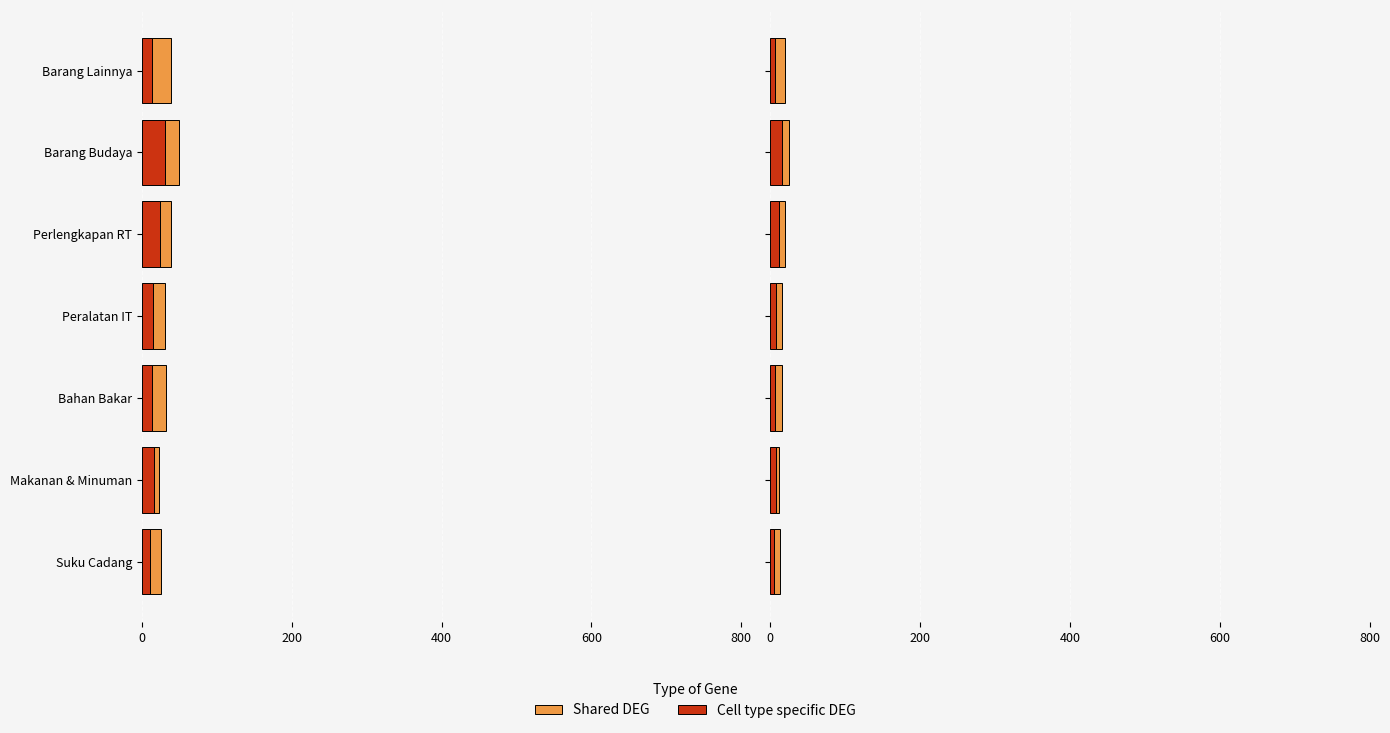

Is it true that Shared DEG equals 15.3 at Barang Budaya?

False